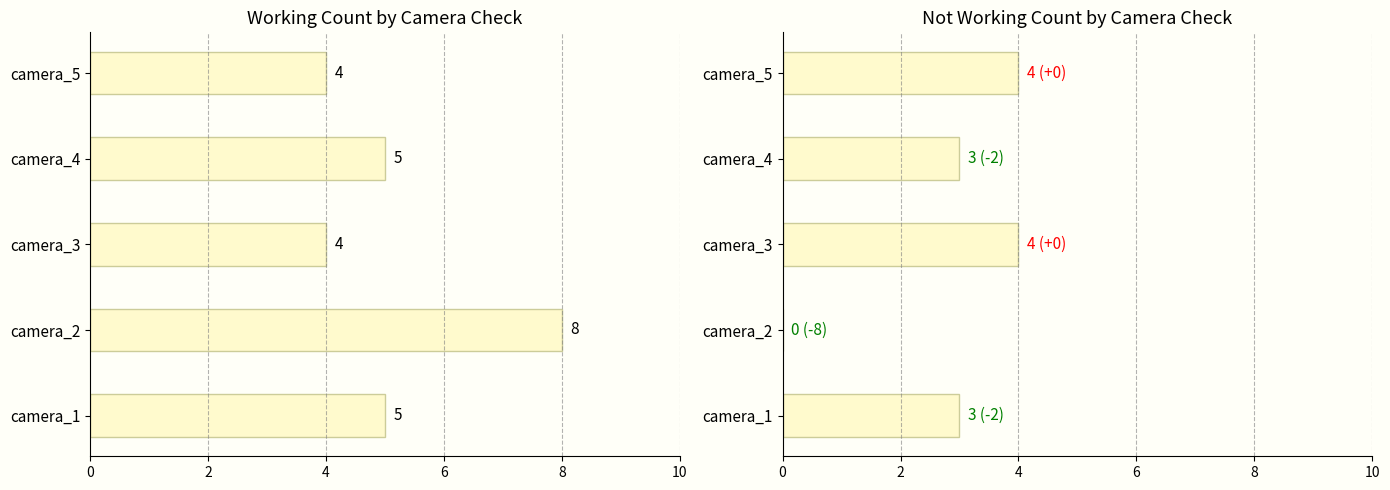

Rank the series by their maximum value, from lowest to highest.

not_working_count, working_count